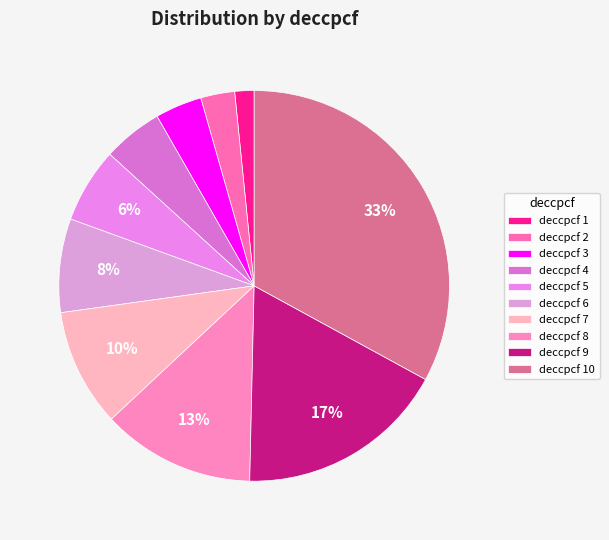

How many slices are in this pie chart?

10